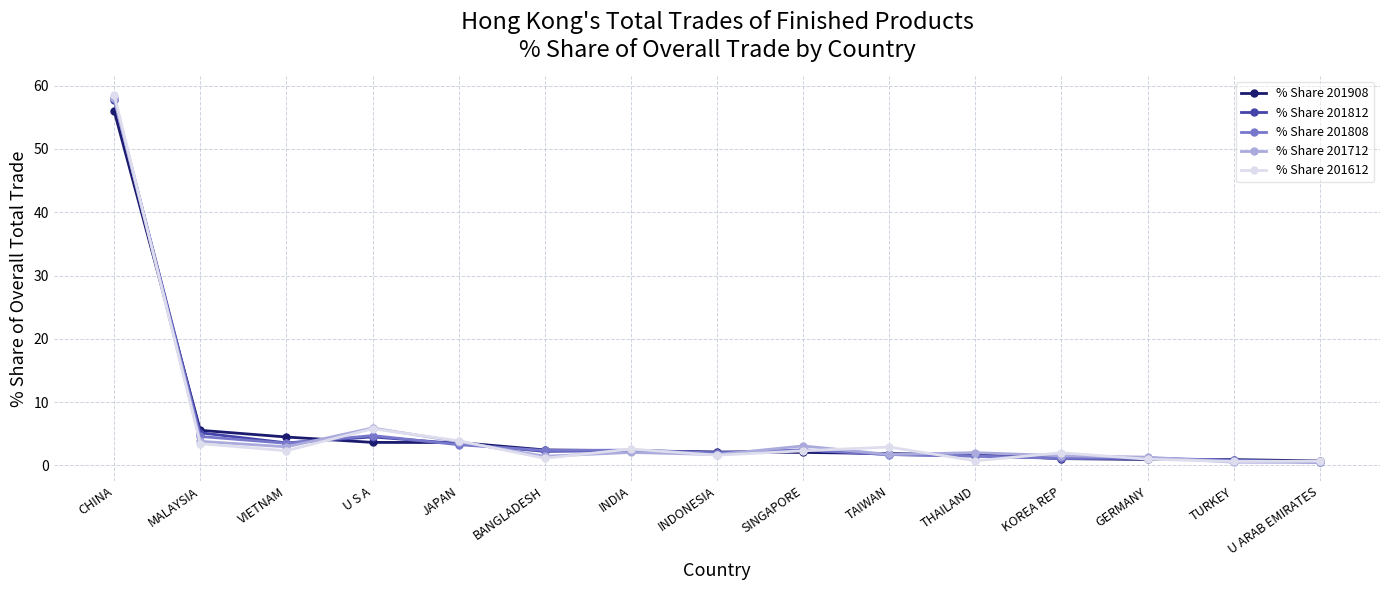

What are all the series names shown in the legend?

% Share 201908, % Share 201812, % Share 201808, % Share 201712, % Share 201612